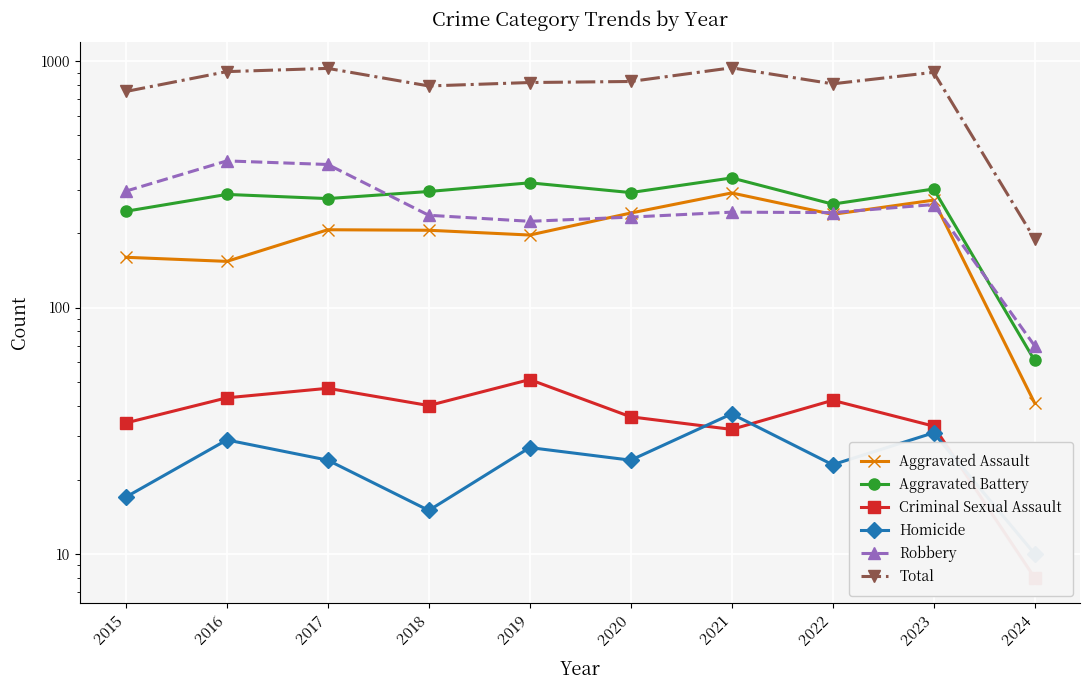

What is the maximum value shown in the chart?

941